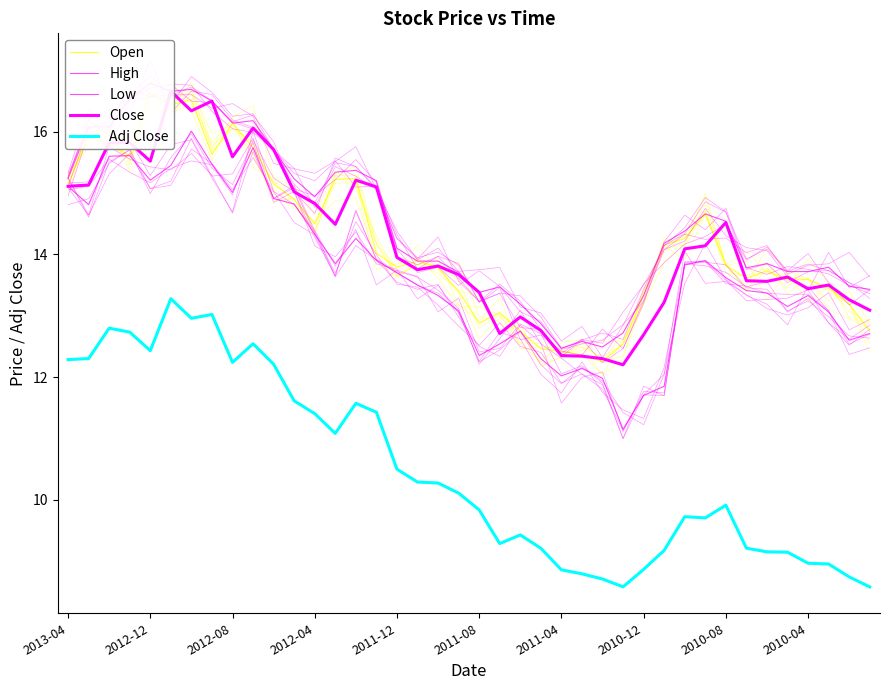

What is the spread (max minus min) of values at 30?

4.7